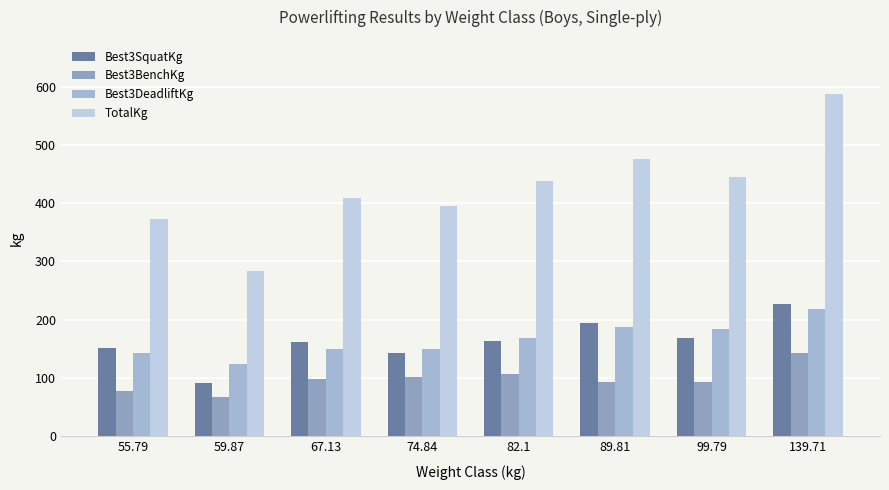

Which series has the widest spread of values?

TotalKg